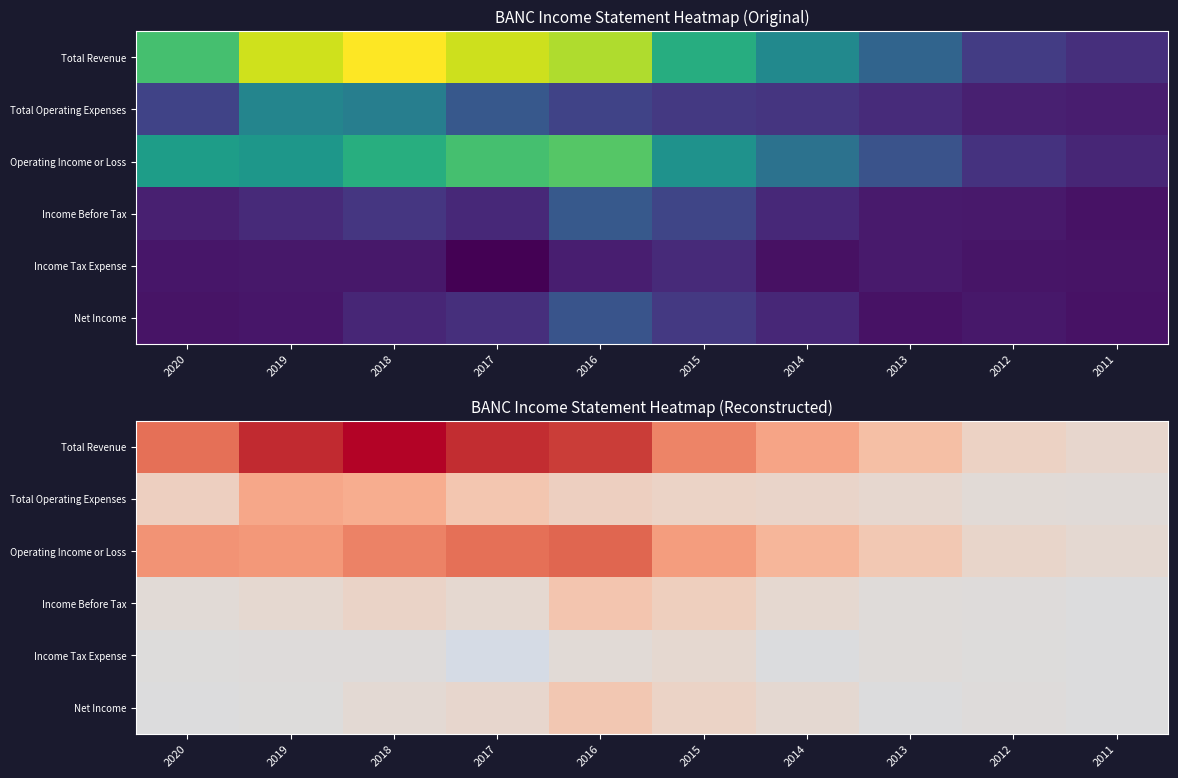

Rank the series by their maximum value, from highest to lowest.

Total Revenue, Operating Income or Loss, Total Operating Expenses, Income Before Tax, Net Income, Income Tax Expense